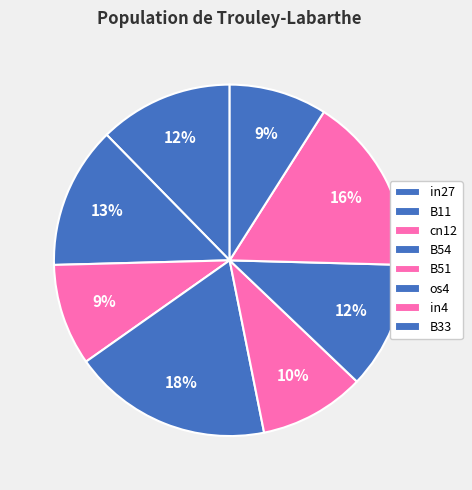

To the nearest percent, what percentage of the pie is in27?

12%